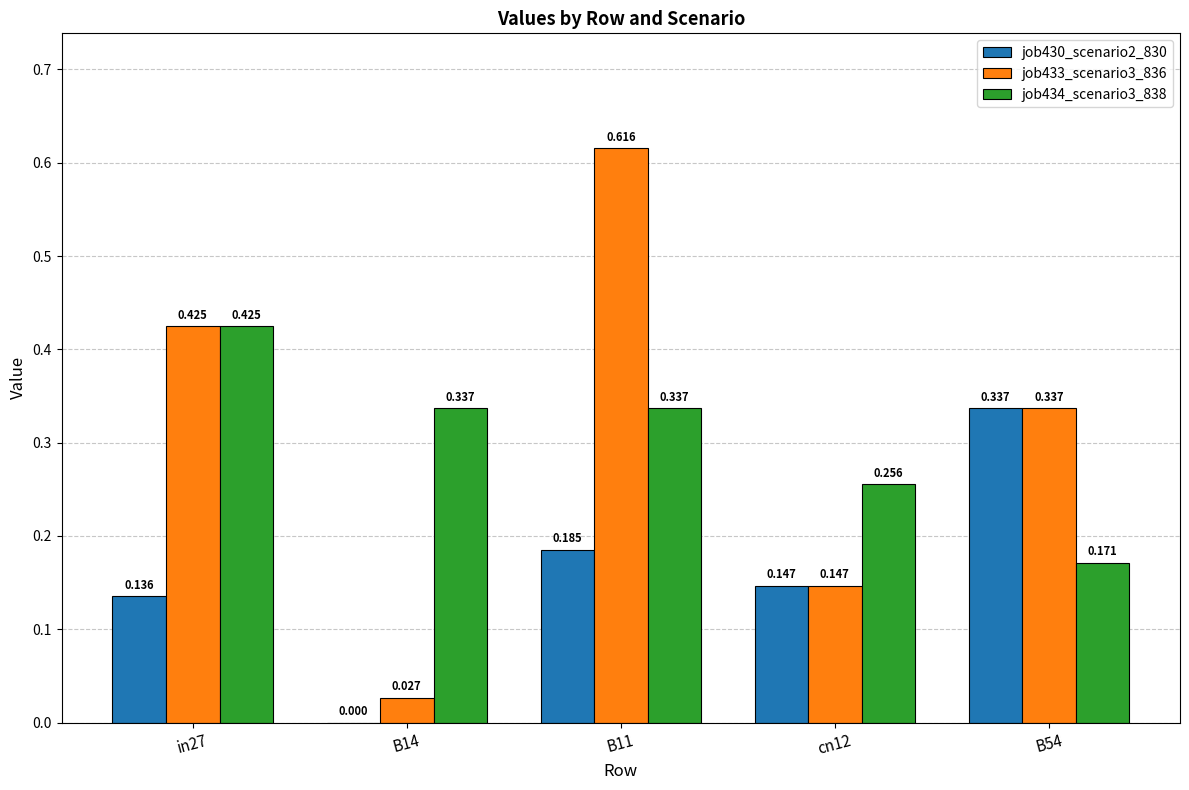

What is the difference between the job433_scenario3_836 values at B54 and in27?

0.1